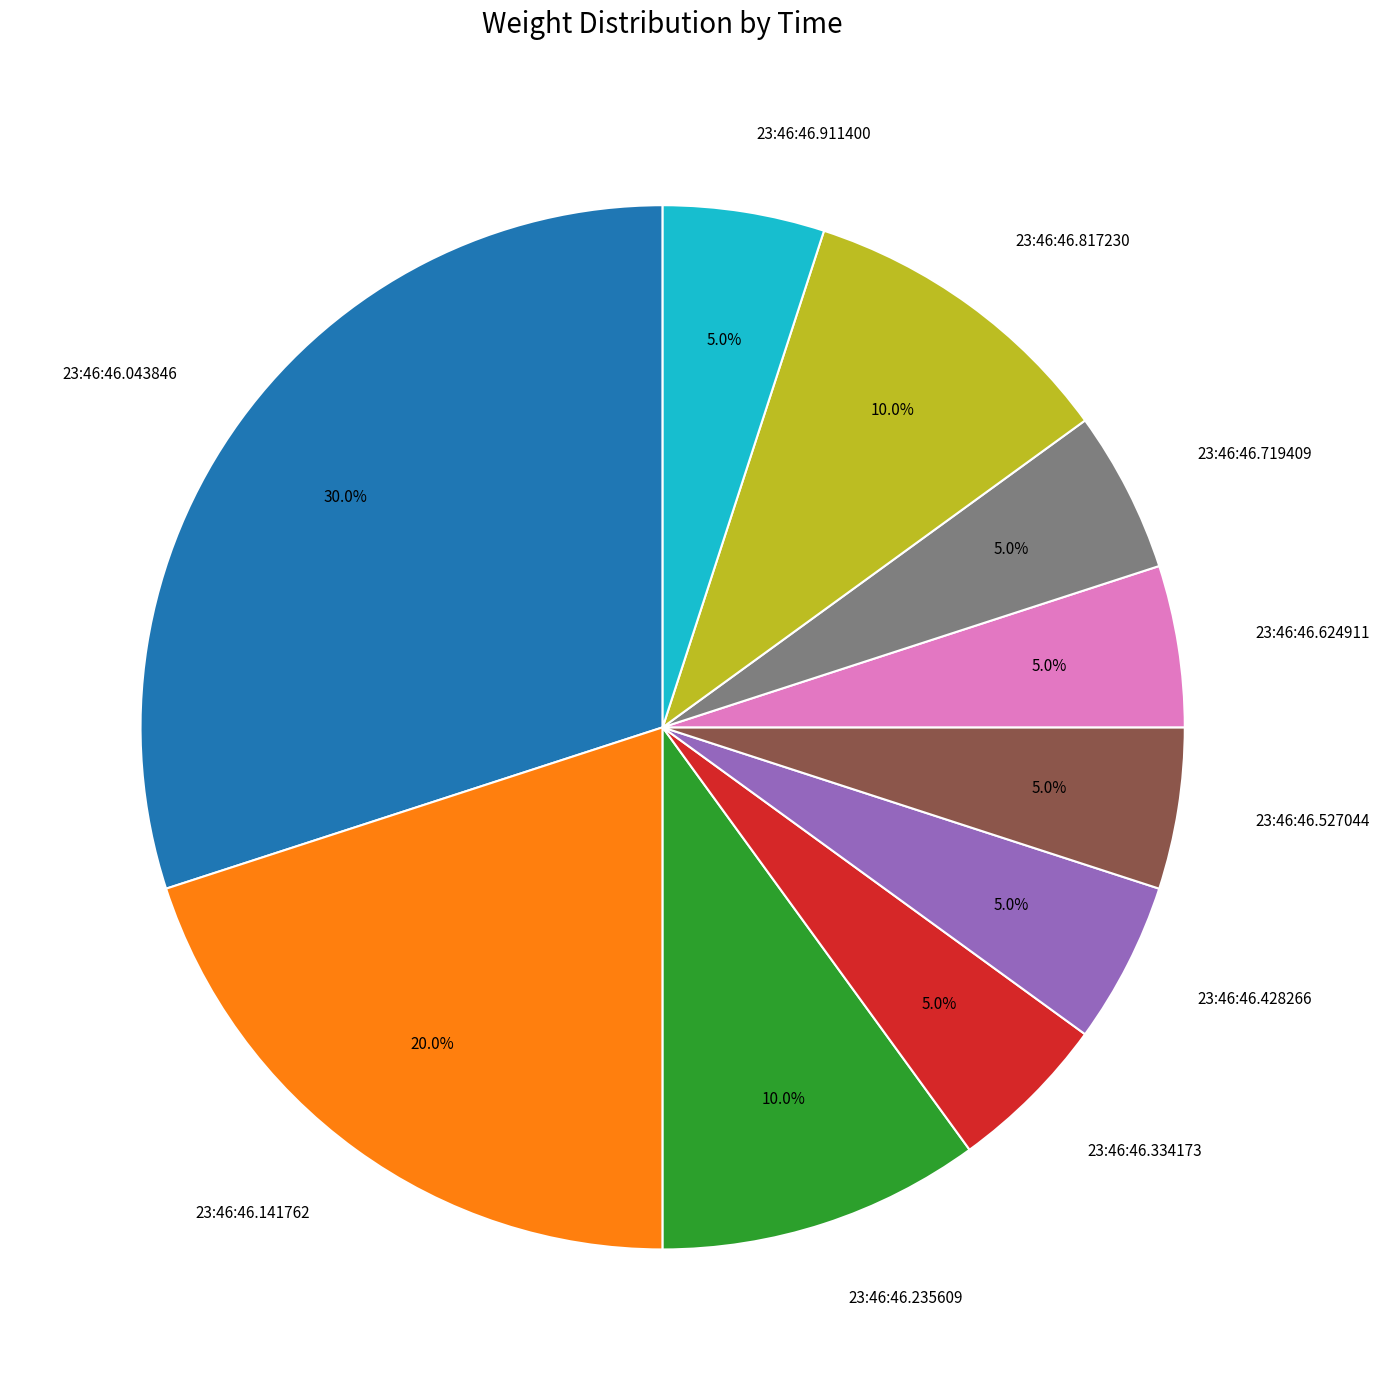

Which category has the biggest portion of the pie?

23:46:46.043846